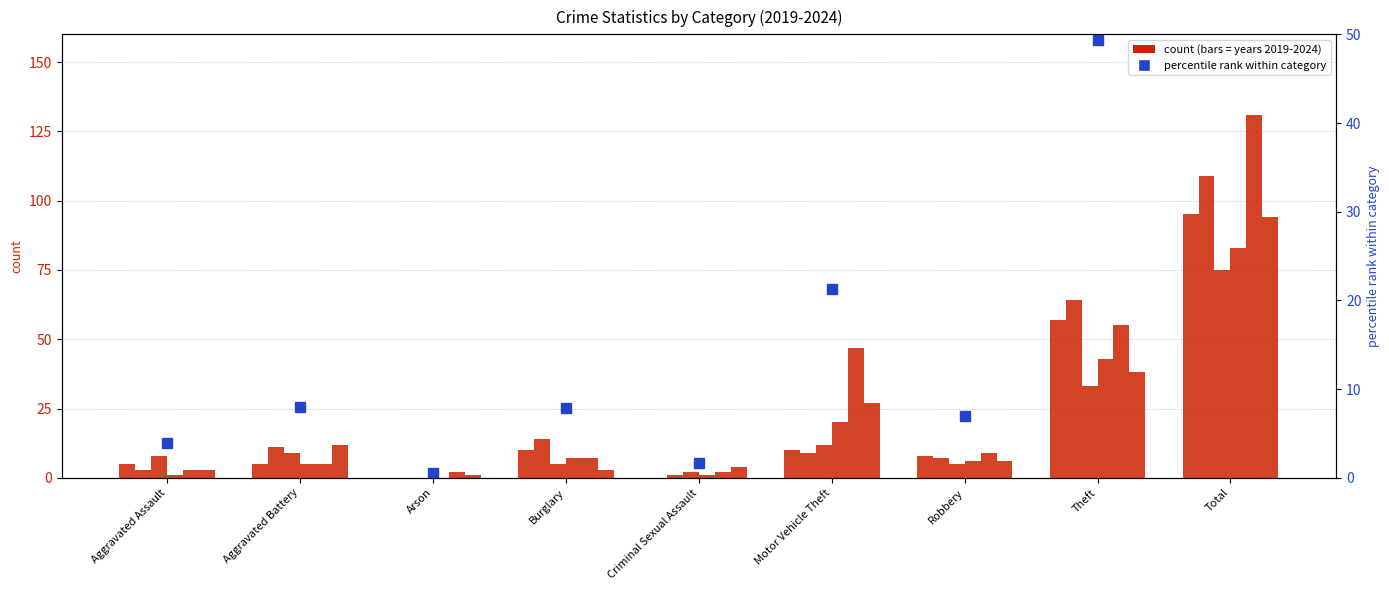

At which label does the data first exceed 7?

Aggravated Battery